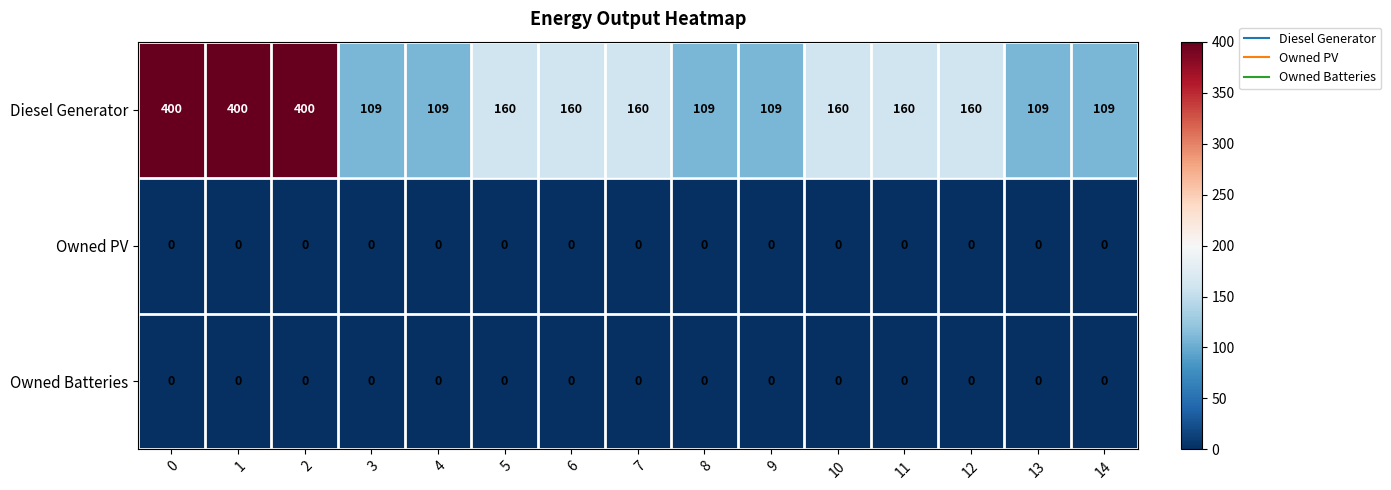

At how many categories does at least one series exceed 19?

15